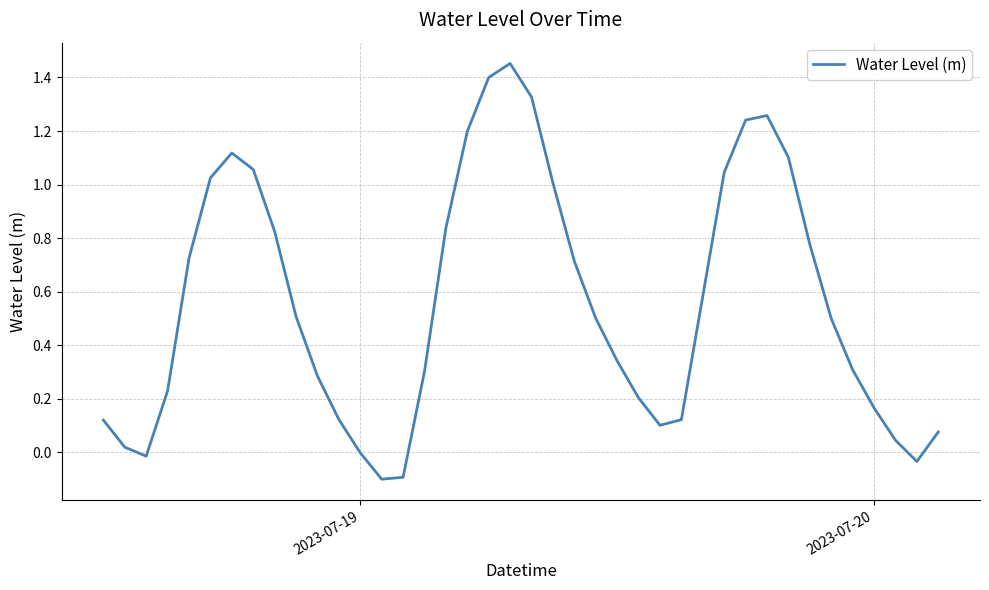

What is the difference between the maximum and minimum values?

1.6